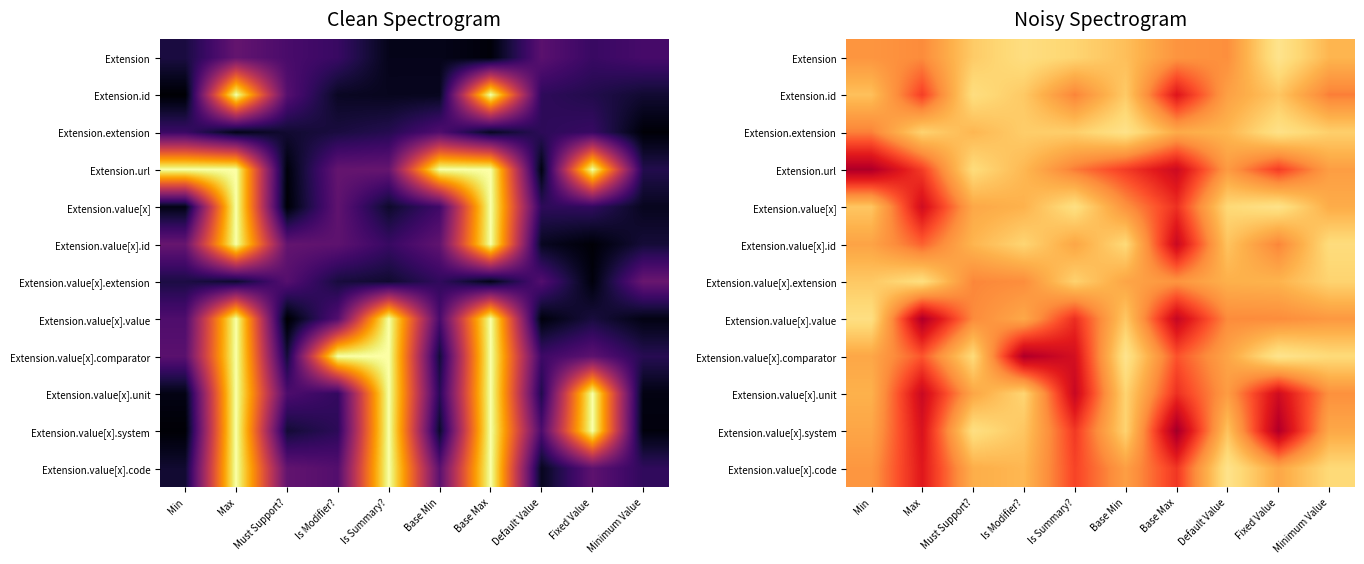

Which has a higher value, Must Support? or Fixed Value?

Must Support?